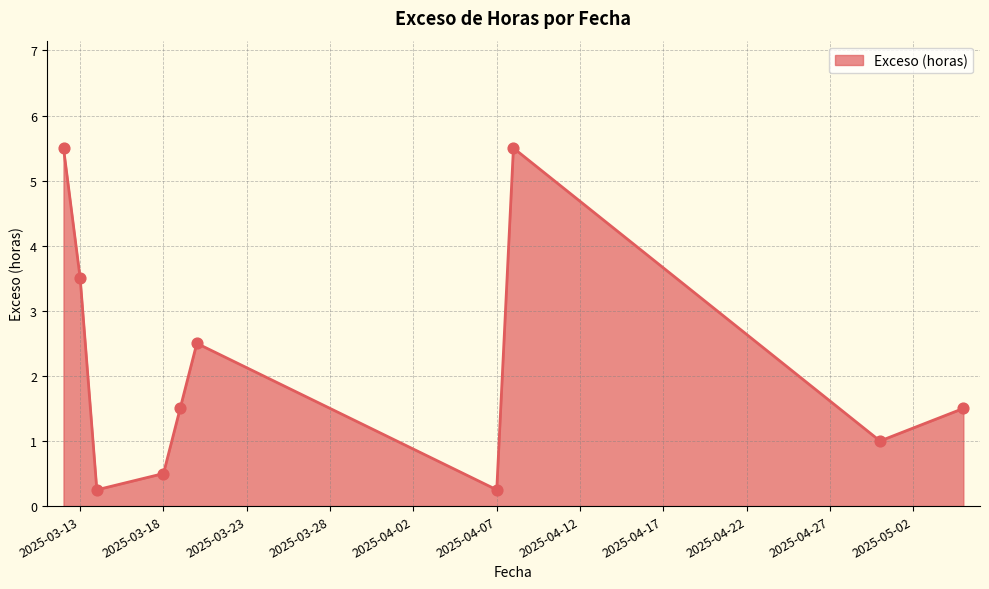

What is the maximum value shown in the chart?

5.5